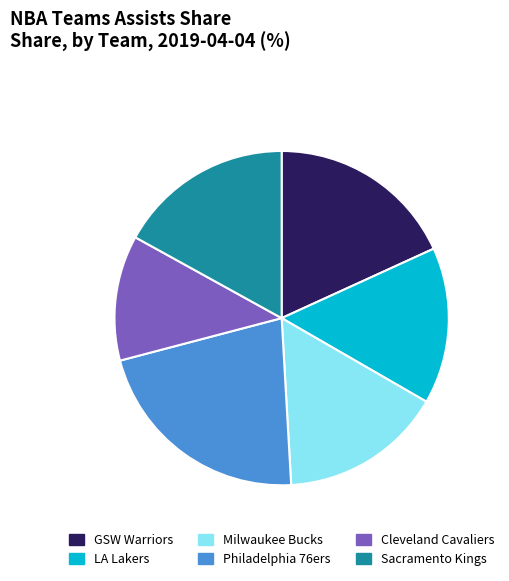

Which has a higher value, GSW Warriors or Milwaukee Bucks?

GSW Warriors